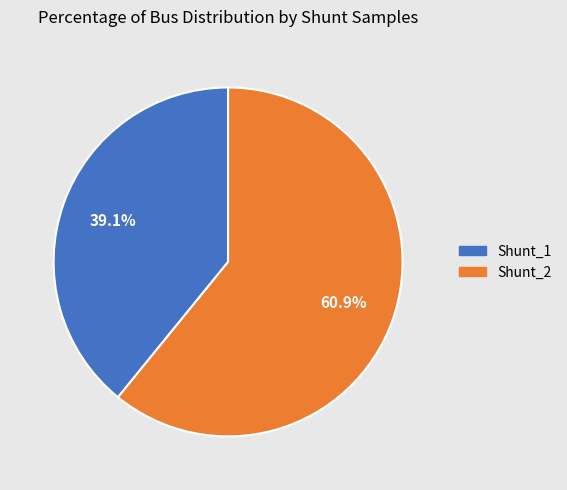

Between Shunt_2 and Shunt_1, which is larger?

Shunt_2